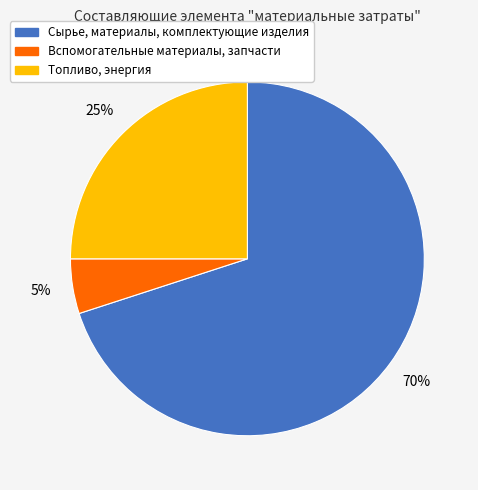

How many segments does this pie chart have?

3